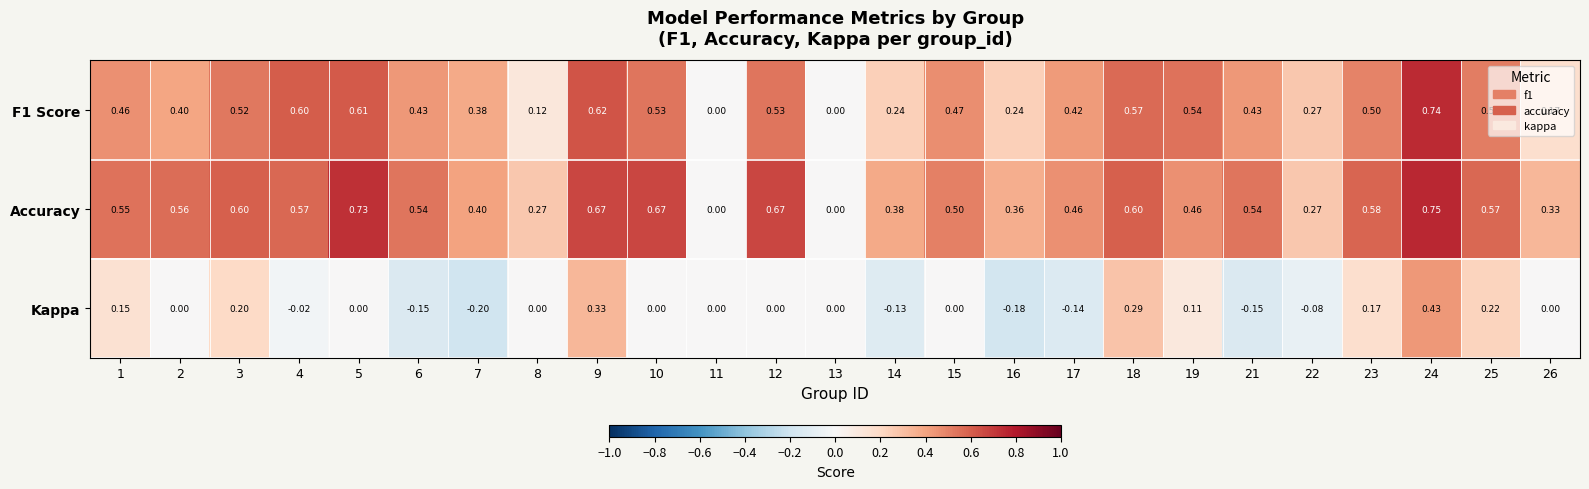

What is the difference between the highest and lowest values at 17?

0.6